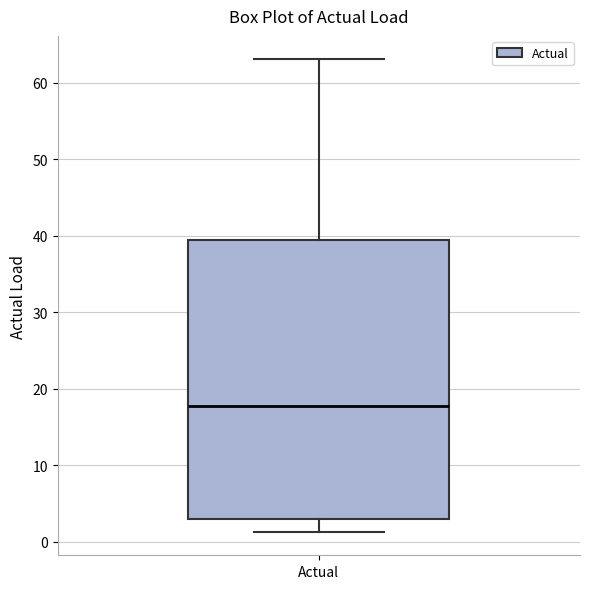

Where does the median line of the box for Actual sit on the y-axis? The values are not printed on the chart, so give them approximately, as read against the axis.

18